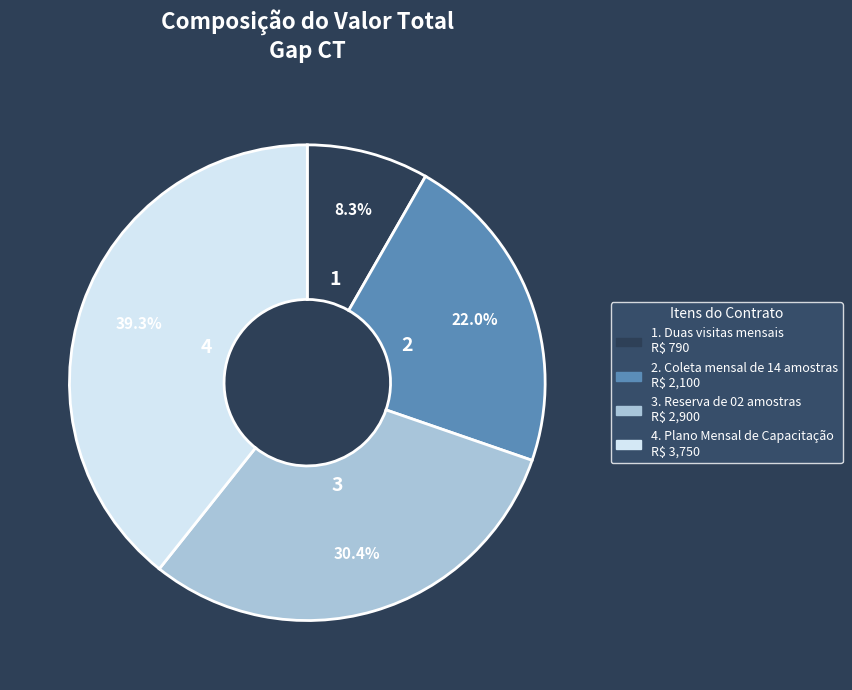

Is there any slice that represents more than half of the pie?

No